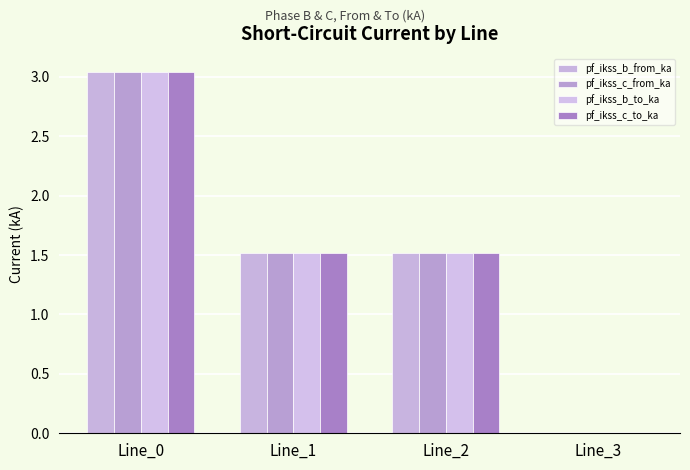

Is it true that pf_ikss_b_from_ka equals 0.0 at Line_3?

True